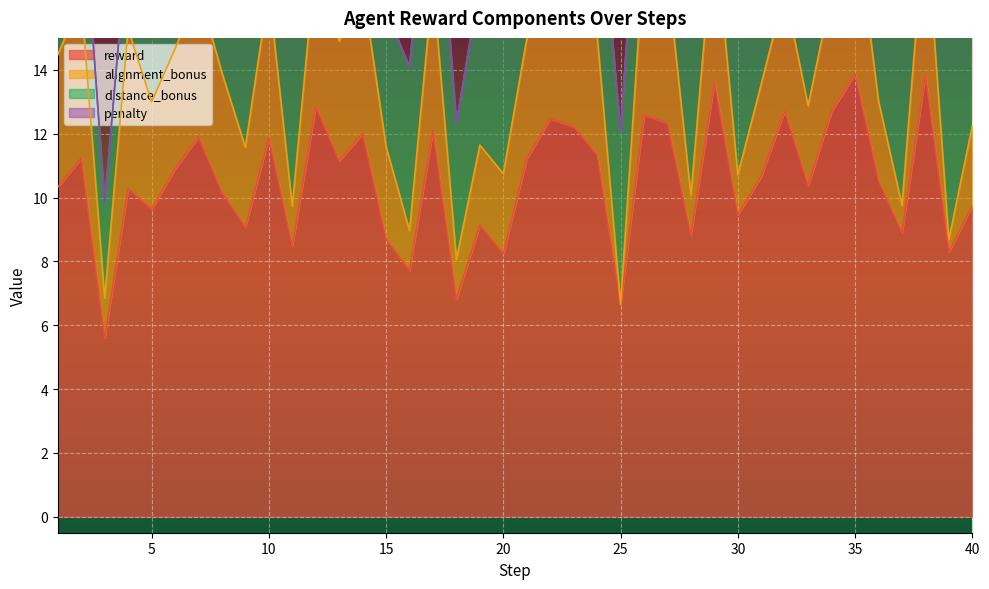

Is the value of reward at 35 greater than the value of distance_bonus at 20?

Yes